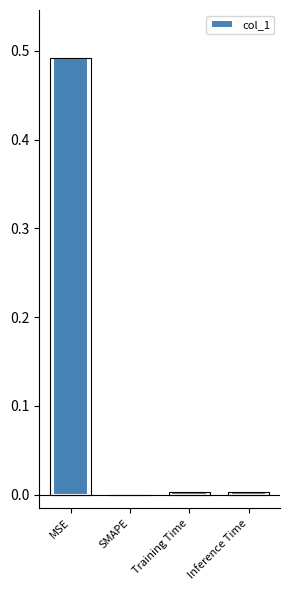

What is the difference between the values at Inference Time and MSE?

0.5